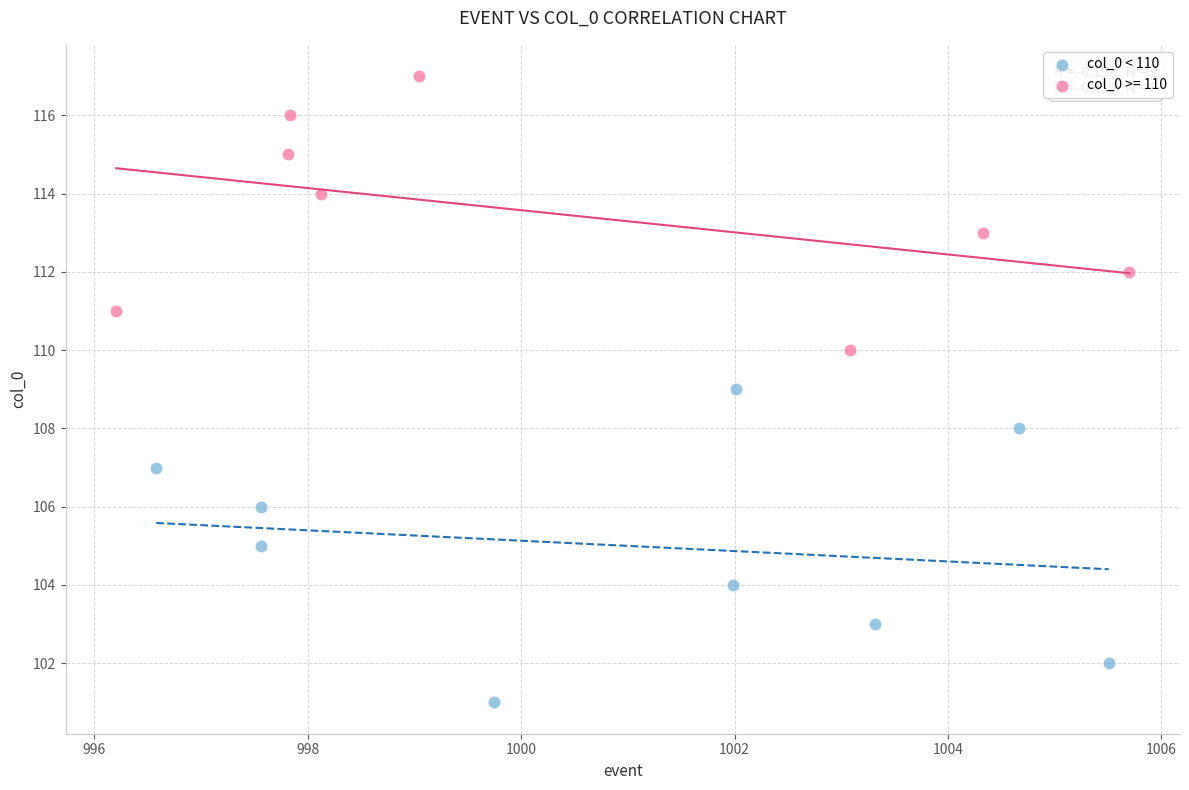

Which series contains the highest Y value?

col_0 >= 110